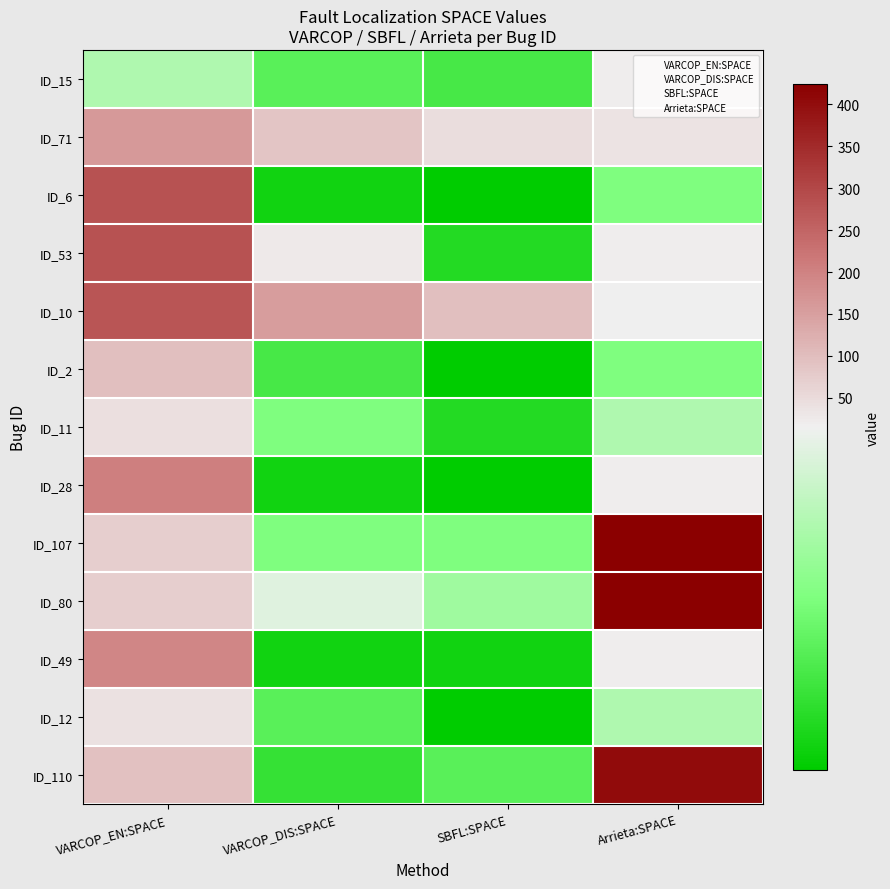

Which label corresponds to the largest value in the chart?

Arrieta:SPACE